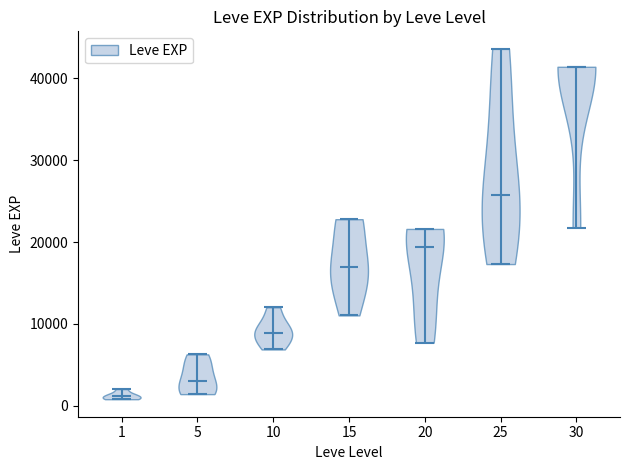

Where does the median line of the violin at x = 10 sit on the y-axis? The values are not printed on the chart, so give them approximately, as read against the axis.

9000